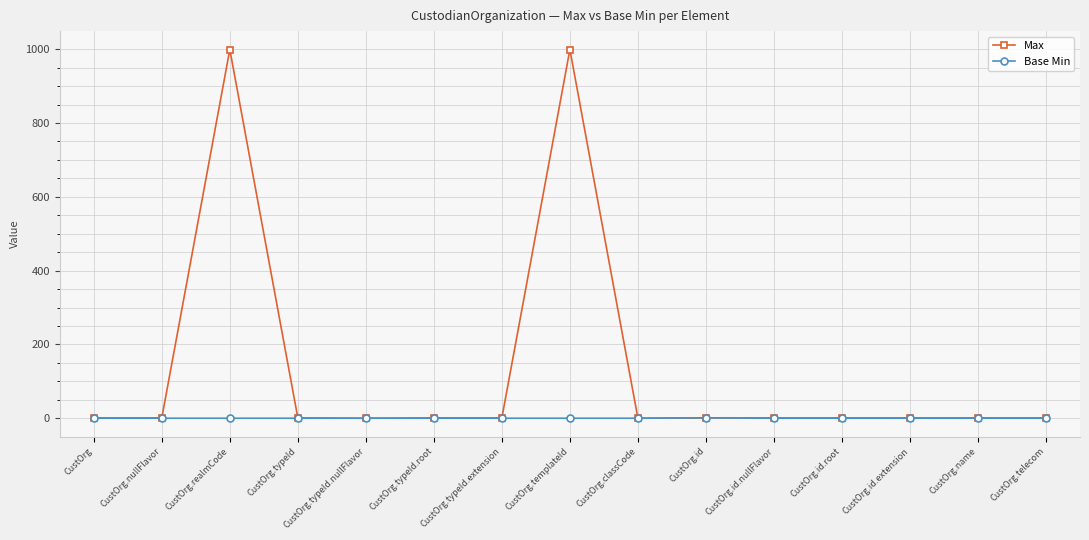

Which series has the widest spread of values?

Max